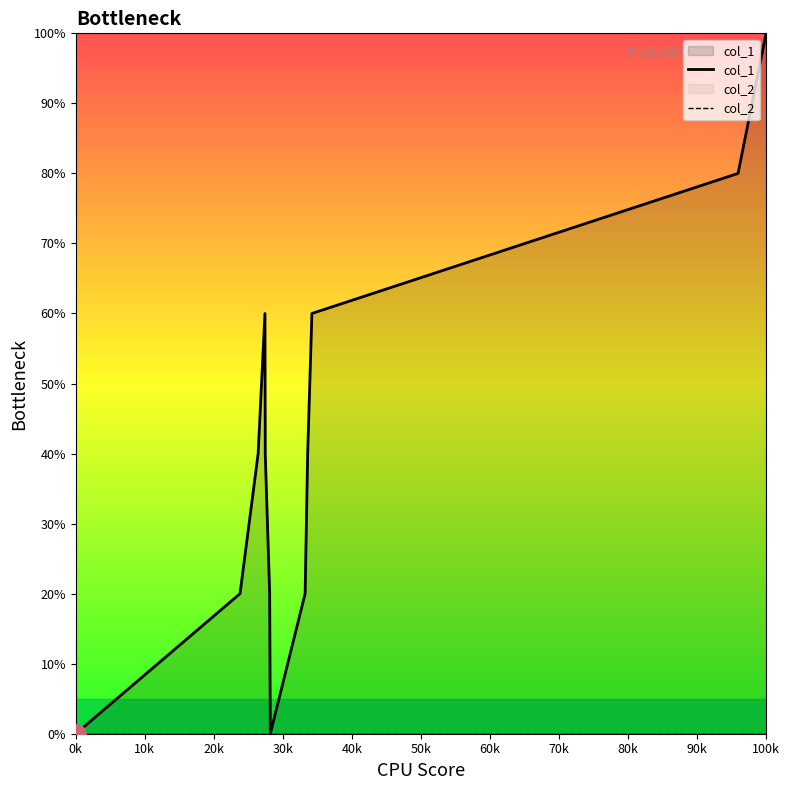

Which series has the largest range (max minus min)?

col_1